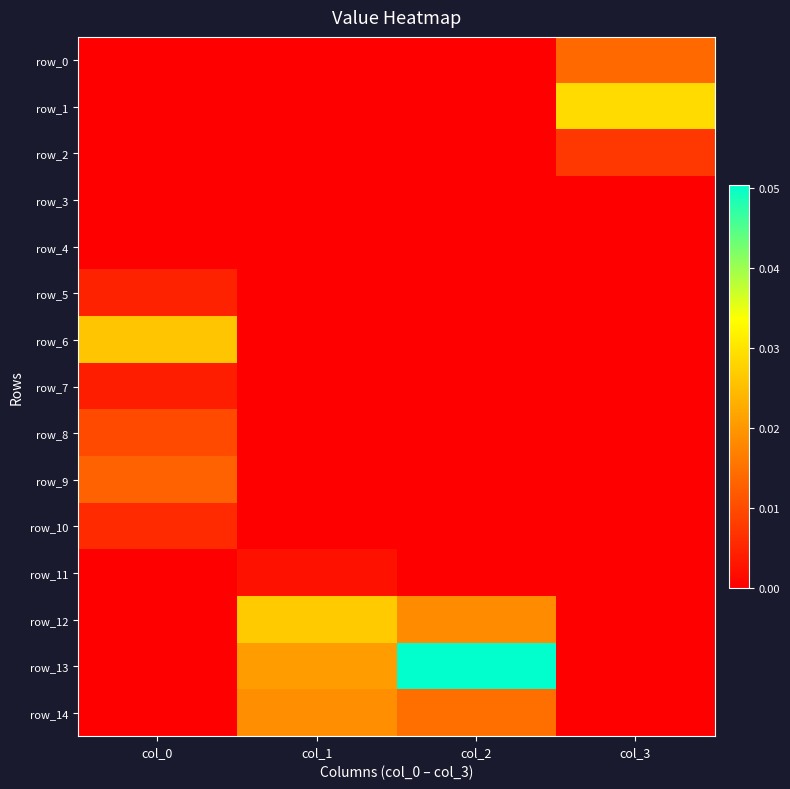

At which category is the sum across all series the highest?

col_2